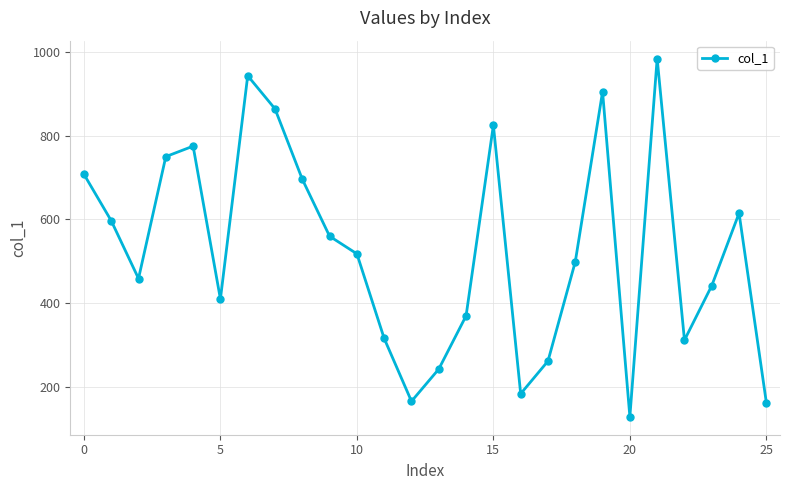

Count the number of categories in the chart.

26